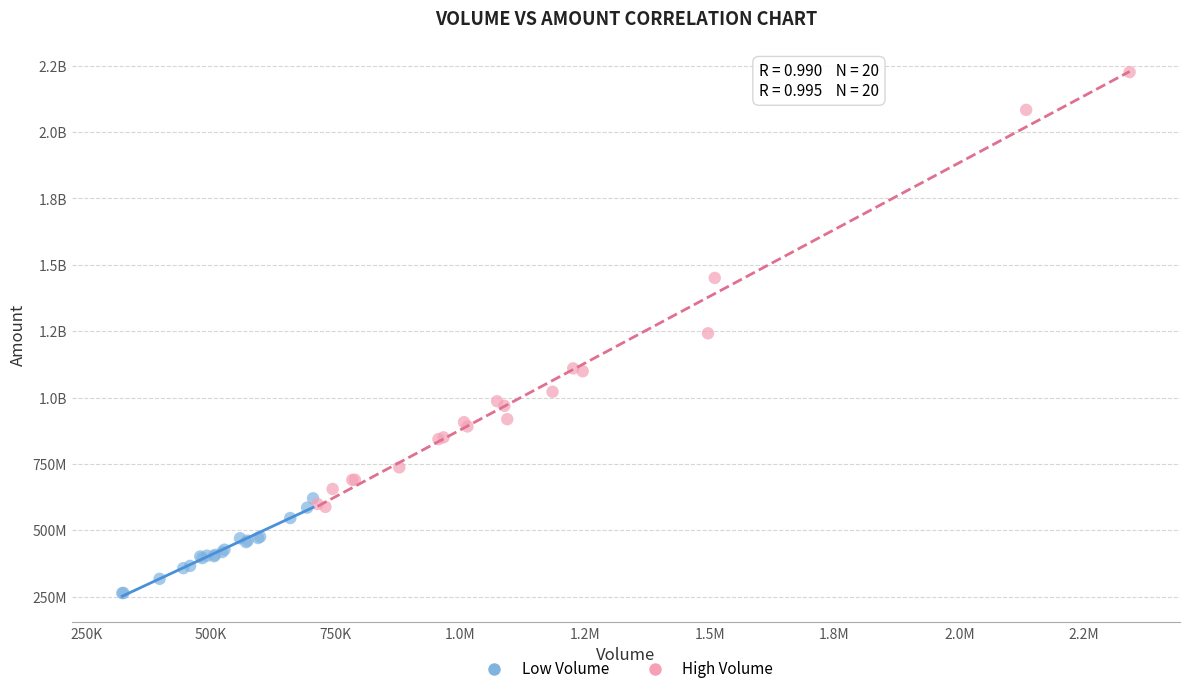

What are all the series names shown in the legend?

Low Volume, High Volume